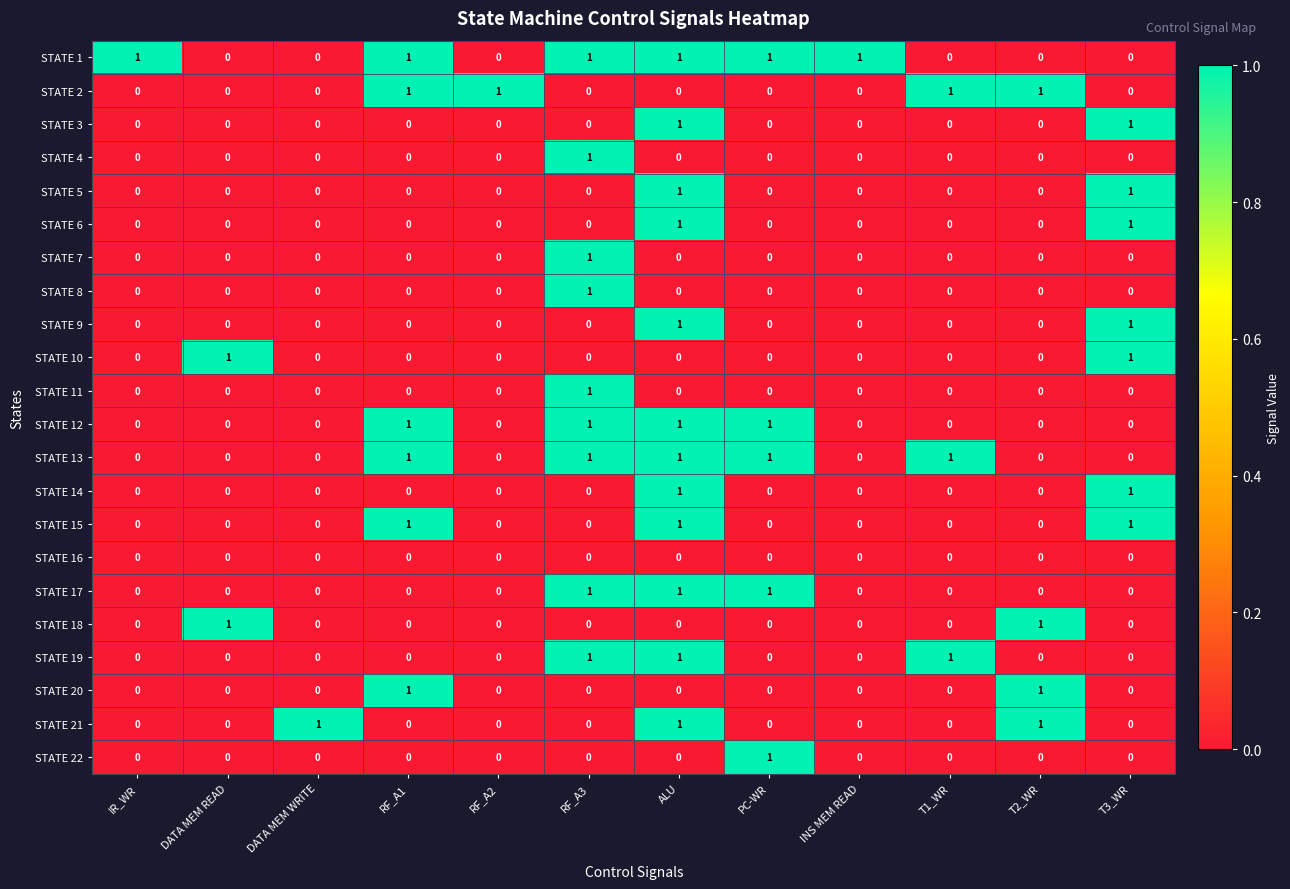

How many STATE 7 values are between 0 and 1?

12